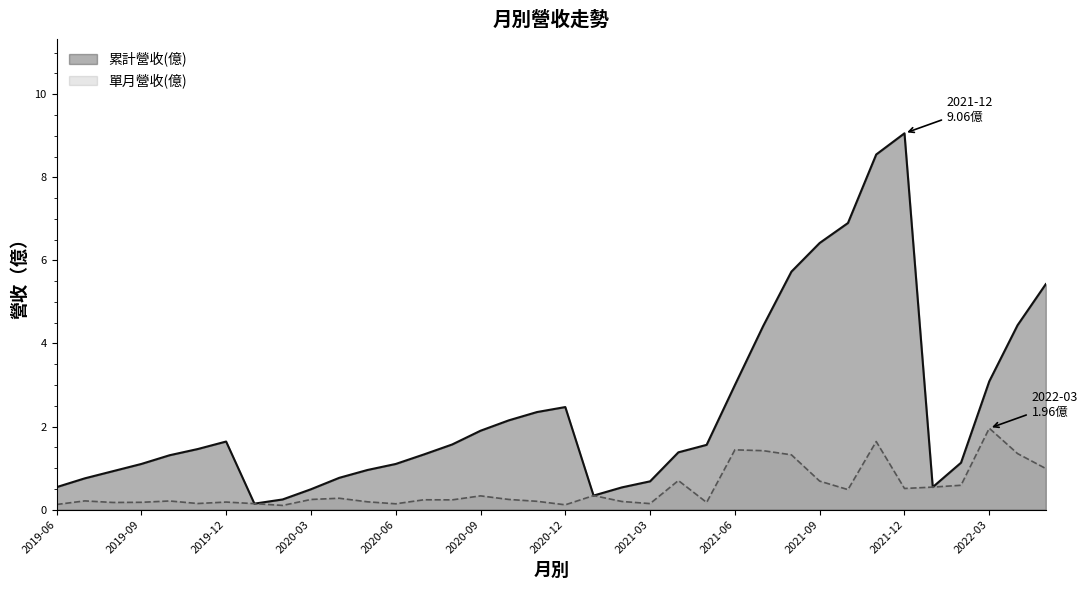

What is the sum of all 單月營收(億) values?

18.2